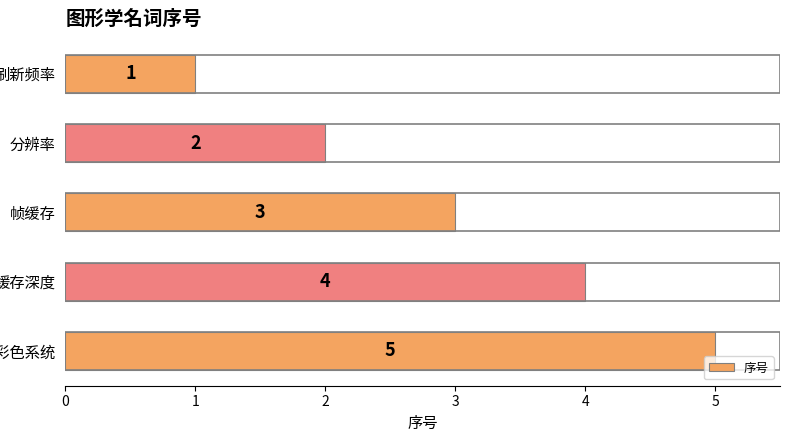

Rank the categories by value from lowest to highest.

刷新频率, 分辨率, 帧缓存, 缓存深度, 全彩色系统